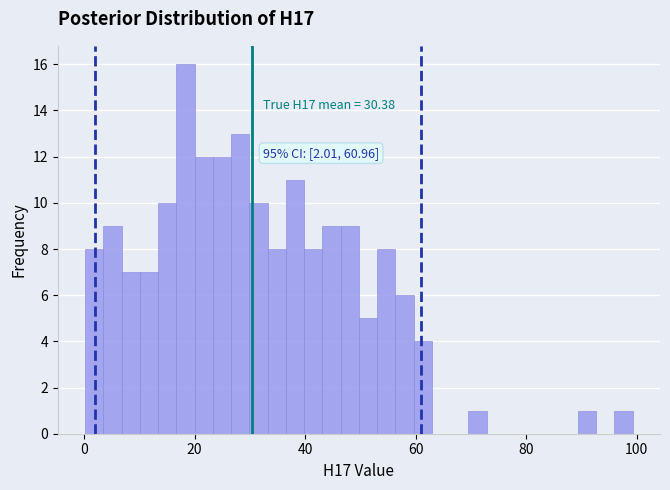

Around what value on the x-axis is the tallest bar? Give the approximate position of its centre, as read against the axis.

18